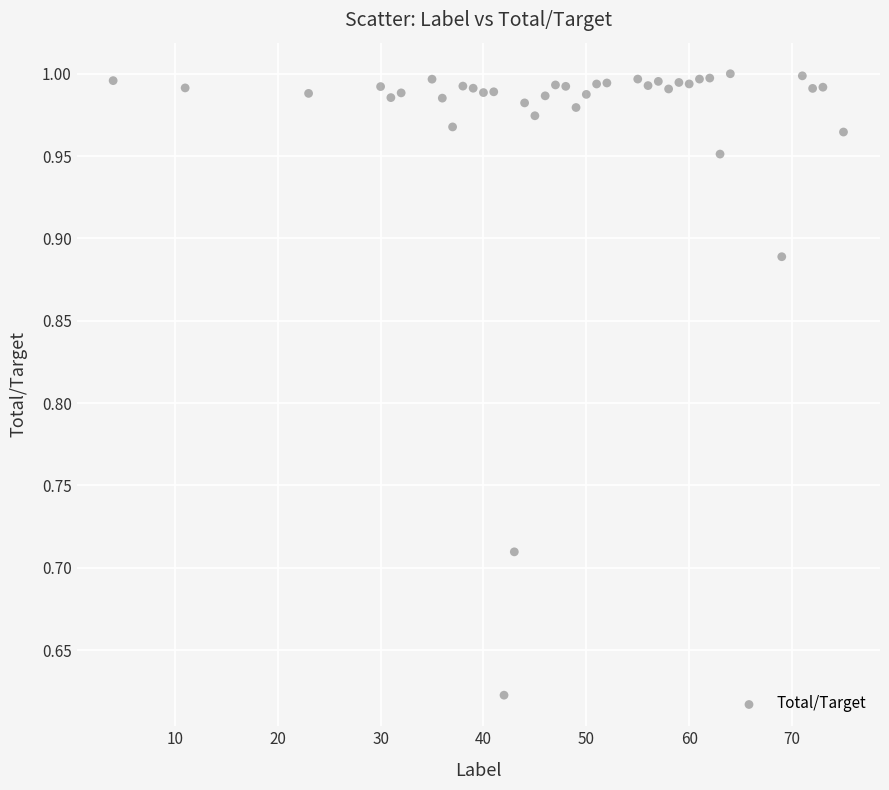

What is the range of X values (max minus min)?

71.0